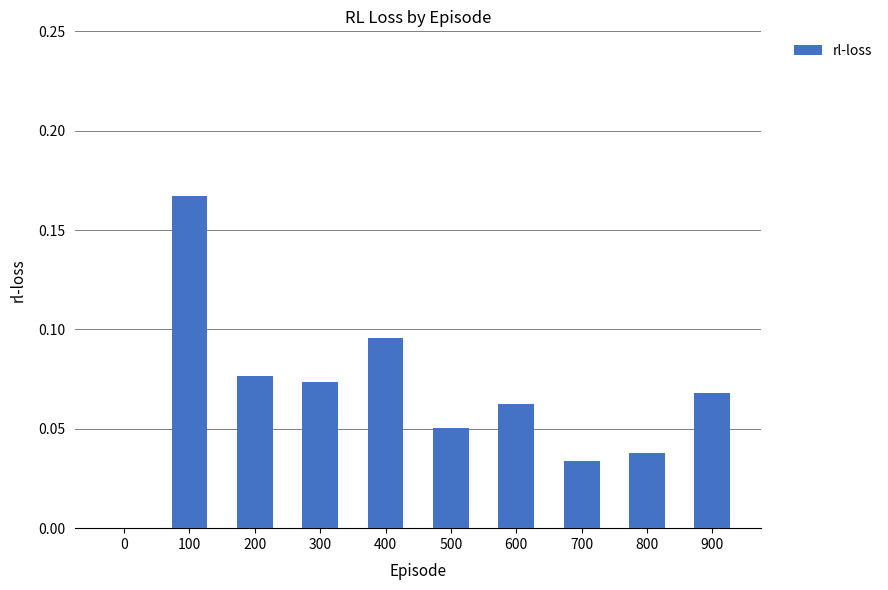

The value at 300 is 0.0. True or false?

False